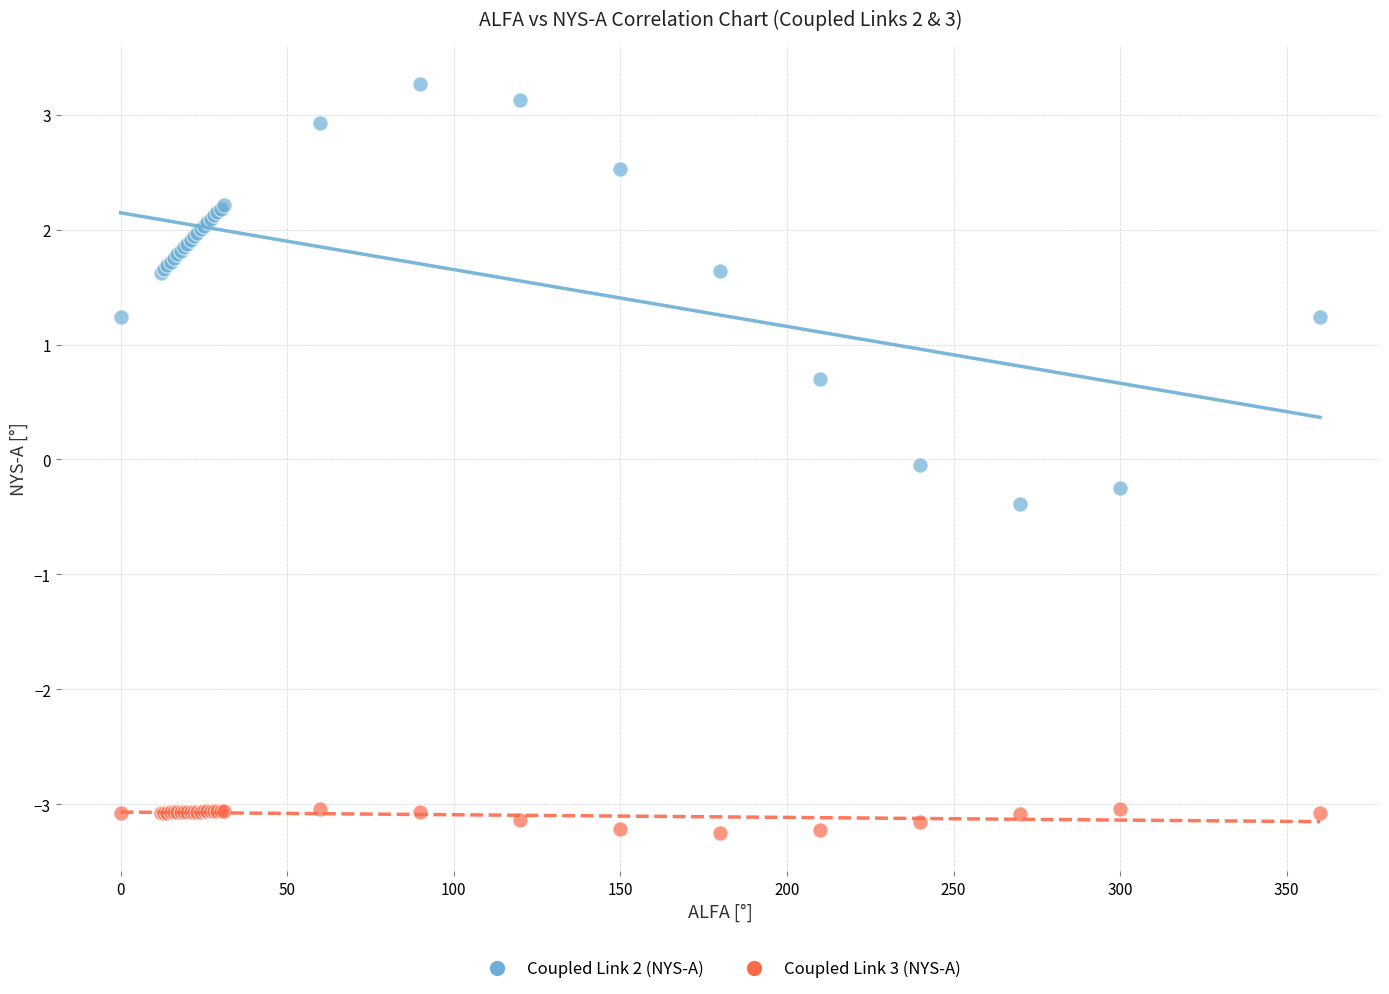

Which series reaches the maximum Y coordinate?

Coupled Link 2 (NYS-A)